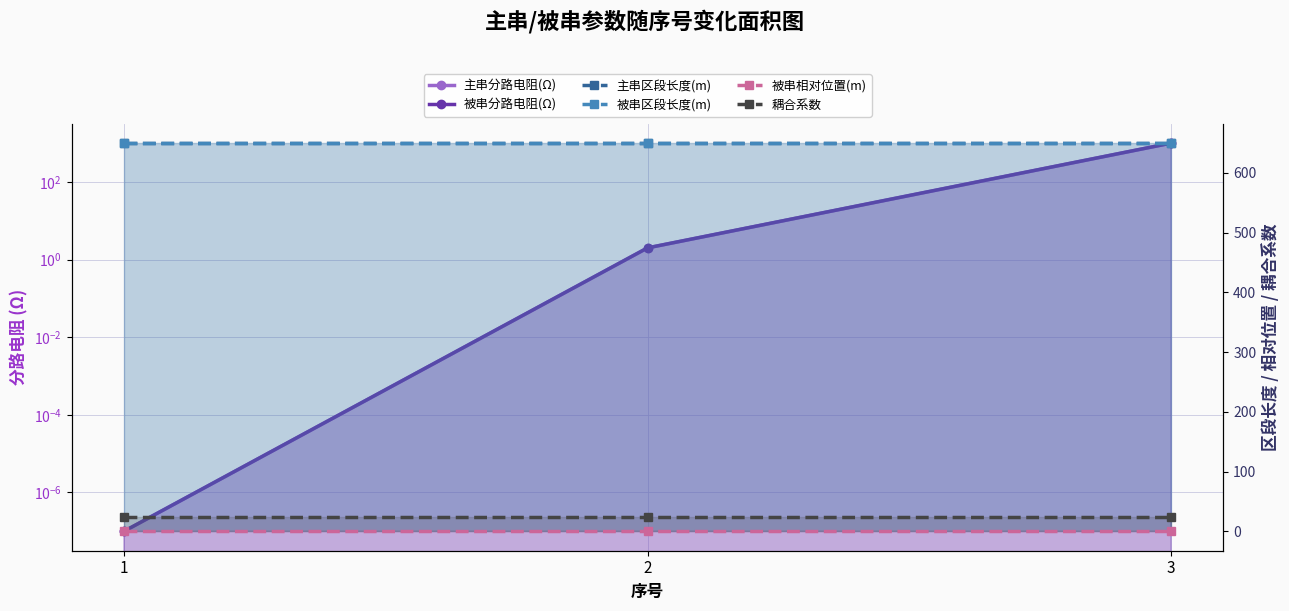

Reading right to left, transcribe all the data shown in this chart.

主串分路电阻(Ω): 3=1000.0	2=2.0	1=0.0
被串分路电阻(Ω): 3=1000.0	2=2.0	1=0.0
主串区段长度(m): 3=650.0	2=650.0	1=650.0
被串区段长度(m): 3=650.0	2=650.0	1=650.0
被串相对位置(m): 3=0.0	2=0.0	1=0.0
耦合系数: 3=24.0	2=24.0	1=24.0